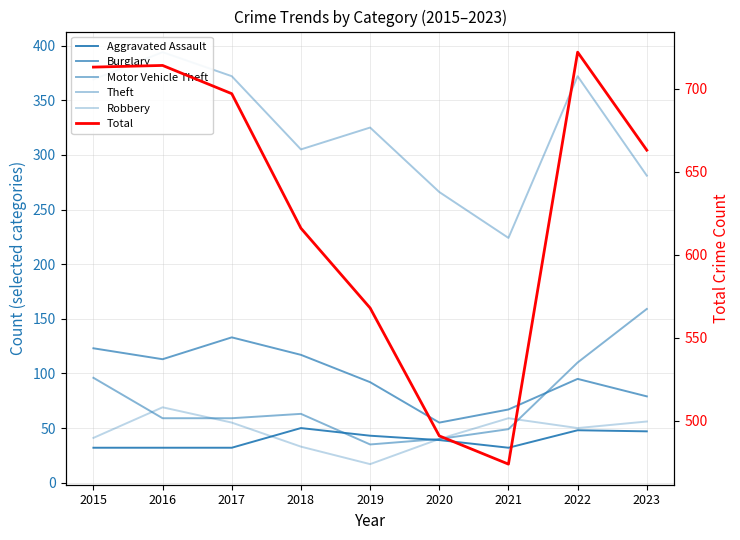

True or false: Robbery and Total intersect in this chart.

False